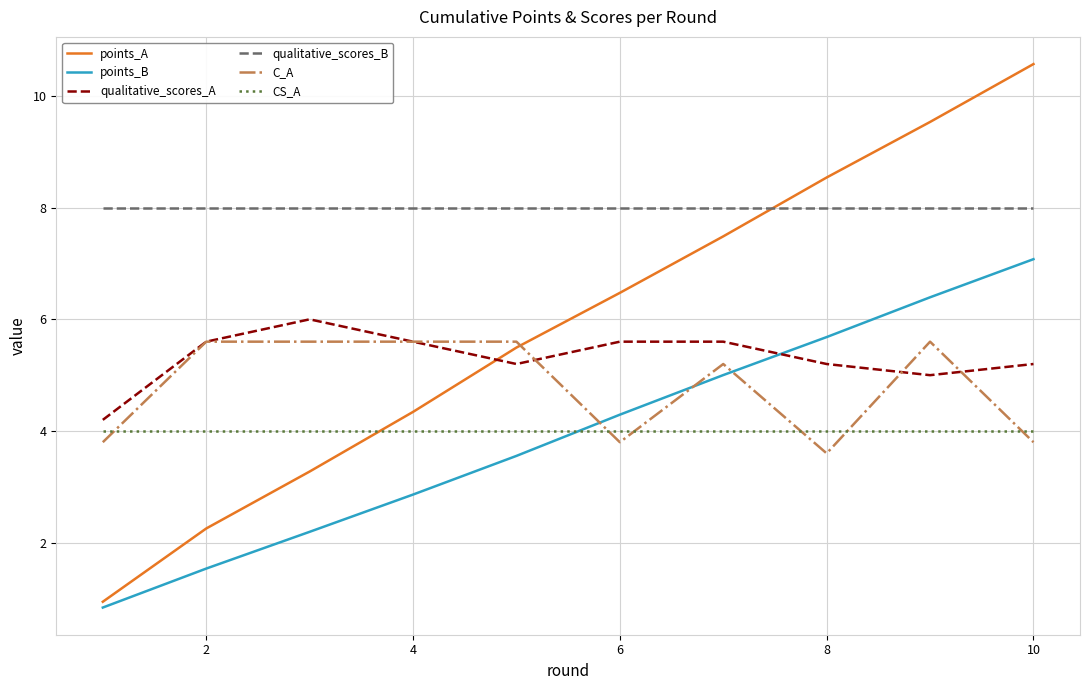

At how many categories does at least one series exceed 6?

10